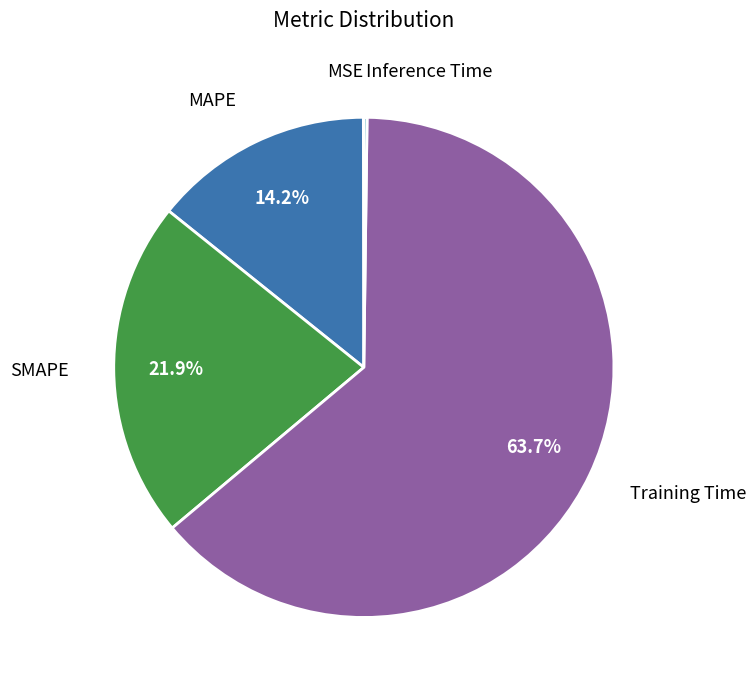

Which has a higher value, Training Time or MAPE?

Training Time